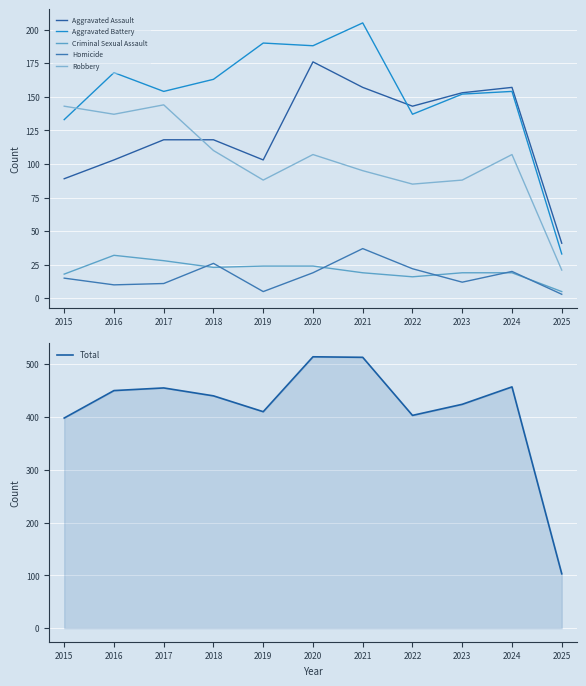

Reading left to right, list all the values displayed in this chart.

Aggravated Assault: 2015=89	2016=103	2017=118	2018=118	2019=103	2020=176	2021=157	2022=143	2023=153	2024=157	2025=41
Aggravated Battery: 2015=133	2016=168	2017=154	2018=163	2019=190	2020=188	2021=205	2022=137	2023=152	2024=154	2025=33
Criminal Sexual Assault: 2015=18	2016=32	2017=28	2018=23	2019=24	2020=24	2021=19	2022=16	2023=19	2024=19	2025=5
Homicide: 2015=15	2016=10	2017=11	2018=26	2019=5	2020=19	2021=37	2022=22	2023=12	2024=20	2025=3
Robbery: 2015=143	2016=137	2017=144	2018=110	2019=88	2020=107	2021=95	2022=85	2023=88	2024=107	2025=21
Total: 2015=398	2016=450	2017=455	2018=440	2019=410	2020=514	2021=513	2022=403	2023=424	2024=457	2025=103